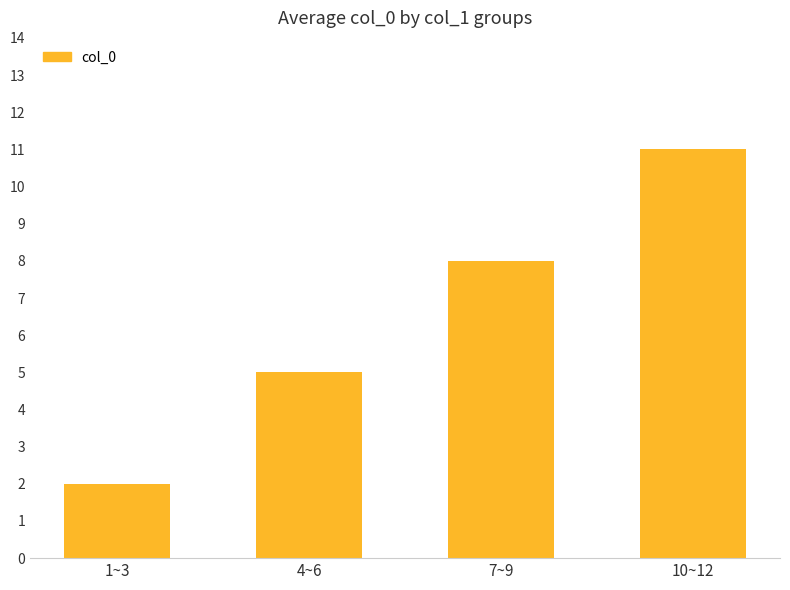

Reading left to right, extract all data points from this chart.

1~3=2	4~6=5	7~9=8	10~12=11